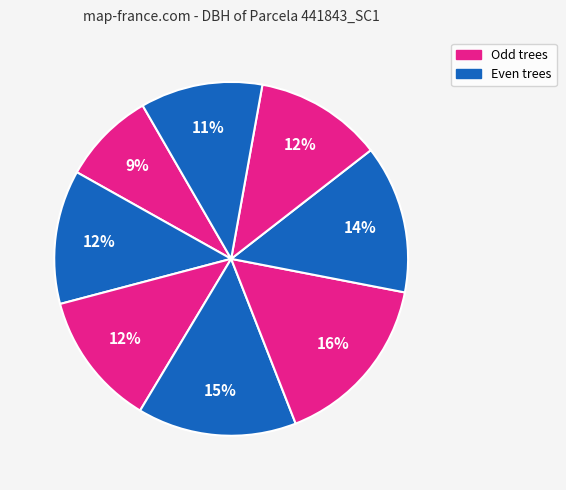

Does any single category account for the majority?

No